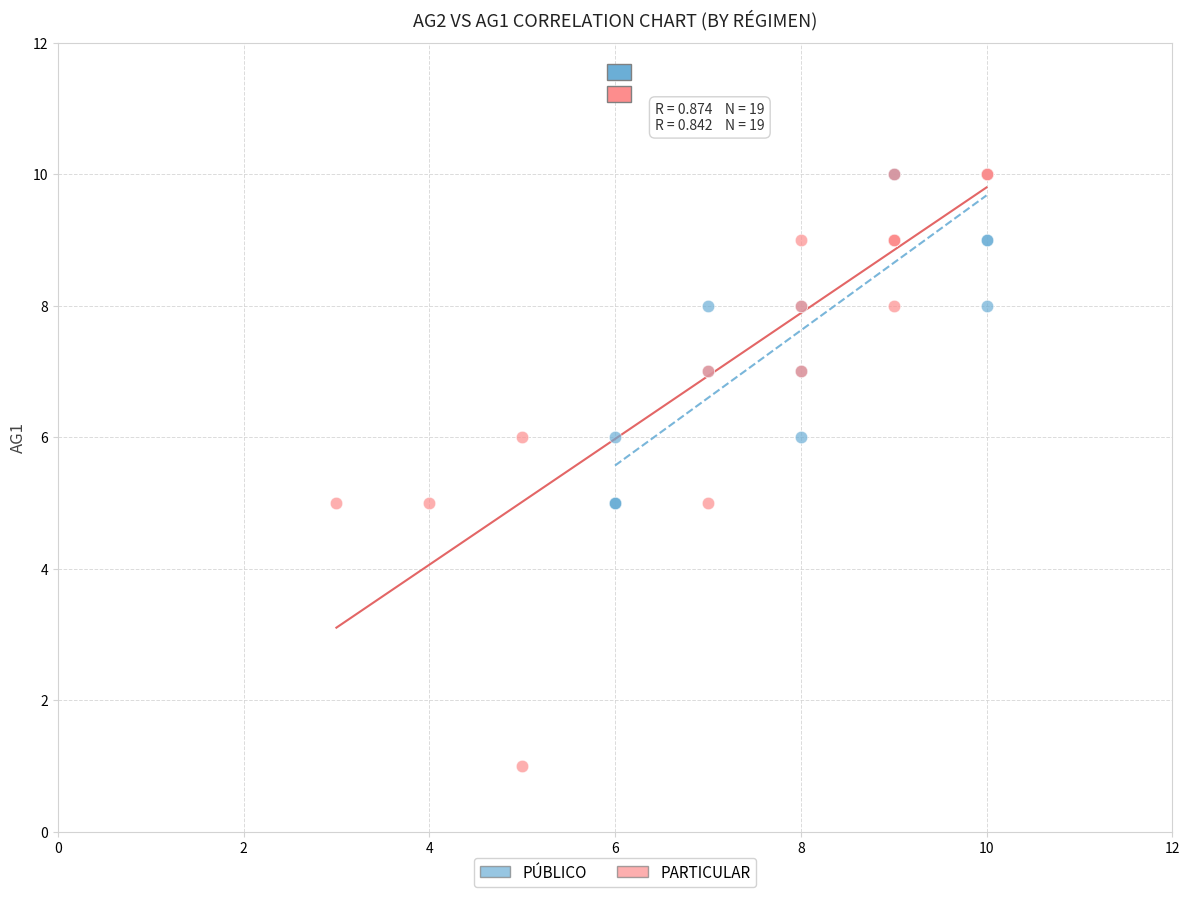

Which series contains the lowest Y value?

PARTICULAR